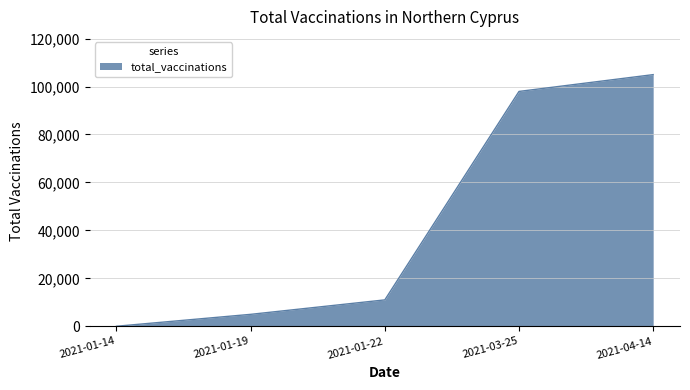

What is the approximate value at 2021-01-19, to the nearest 10?

4970